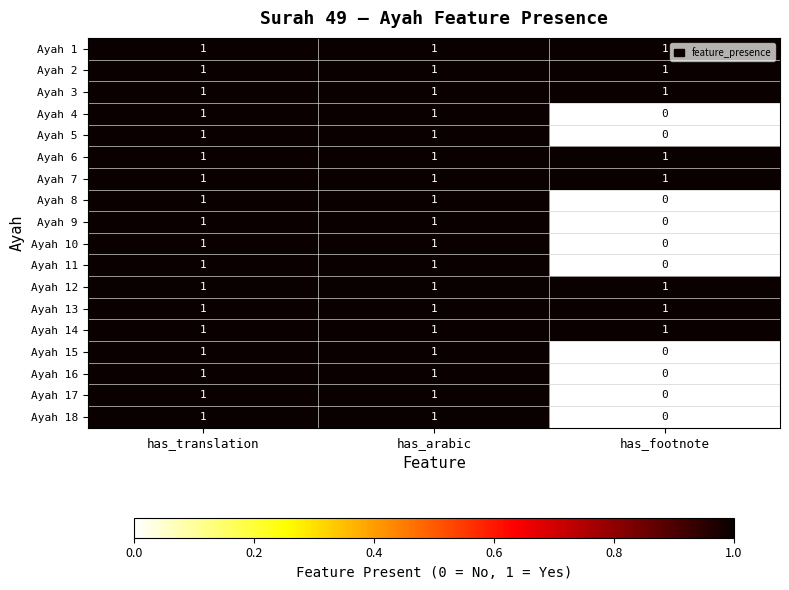

Is the value of Ayah 8 at has_footnote greater than the value of Ayah 16 at has_translation?

No